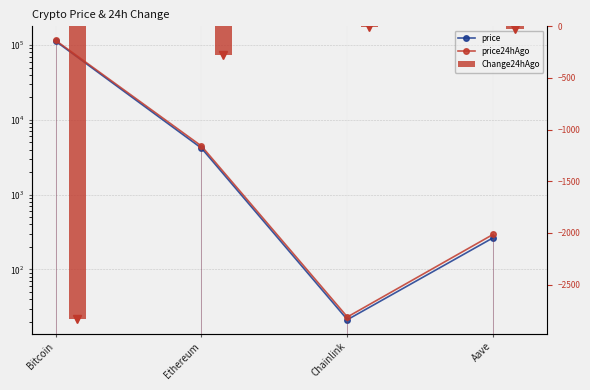

Does the chart contain any negative values?

Yes